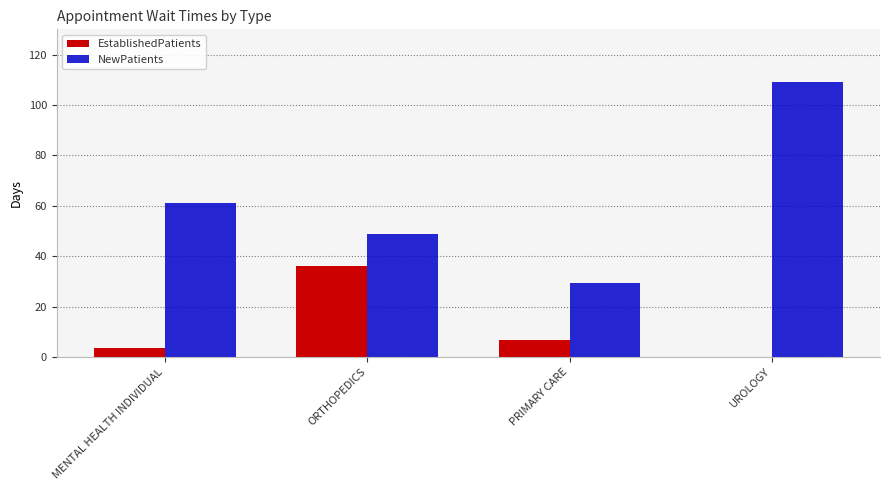

Reading left to right, what are all the values shown in this chart?

EstablishedPatients: 3.4	36.0	6.6	0.0
NewPatients: 61.0	48.9	29.3	109.0